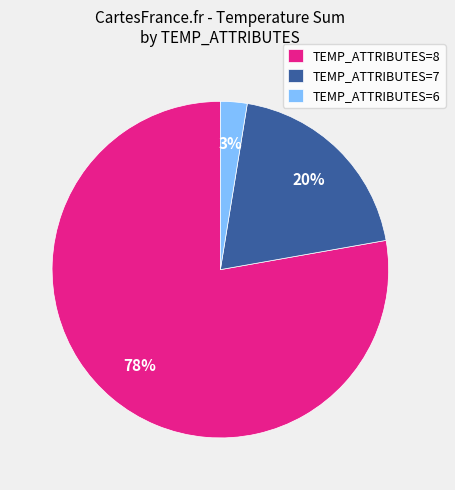

Which has a higher value, TEMP_ATTRIBUTES=8 or TEMP_ATTRIBUTES=7?

TEMP_ATTRIBUTES=8